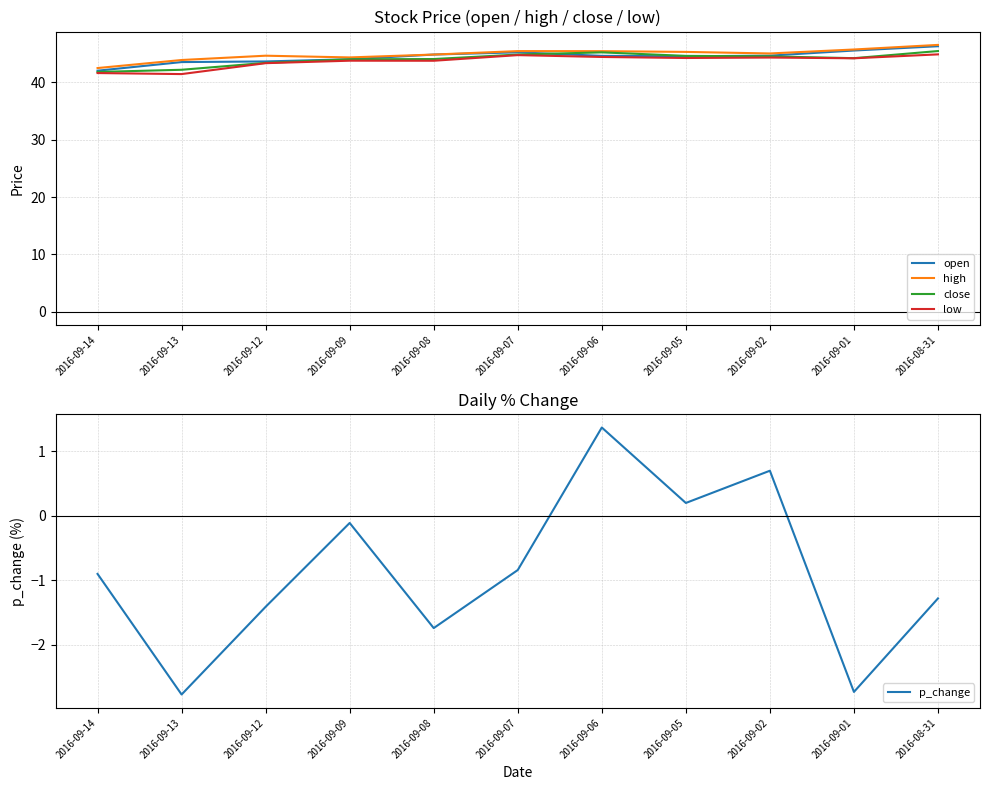

The value of p_change at 2016-09-06 is 1.4. True or false?

True